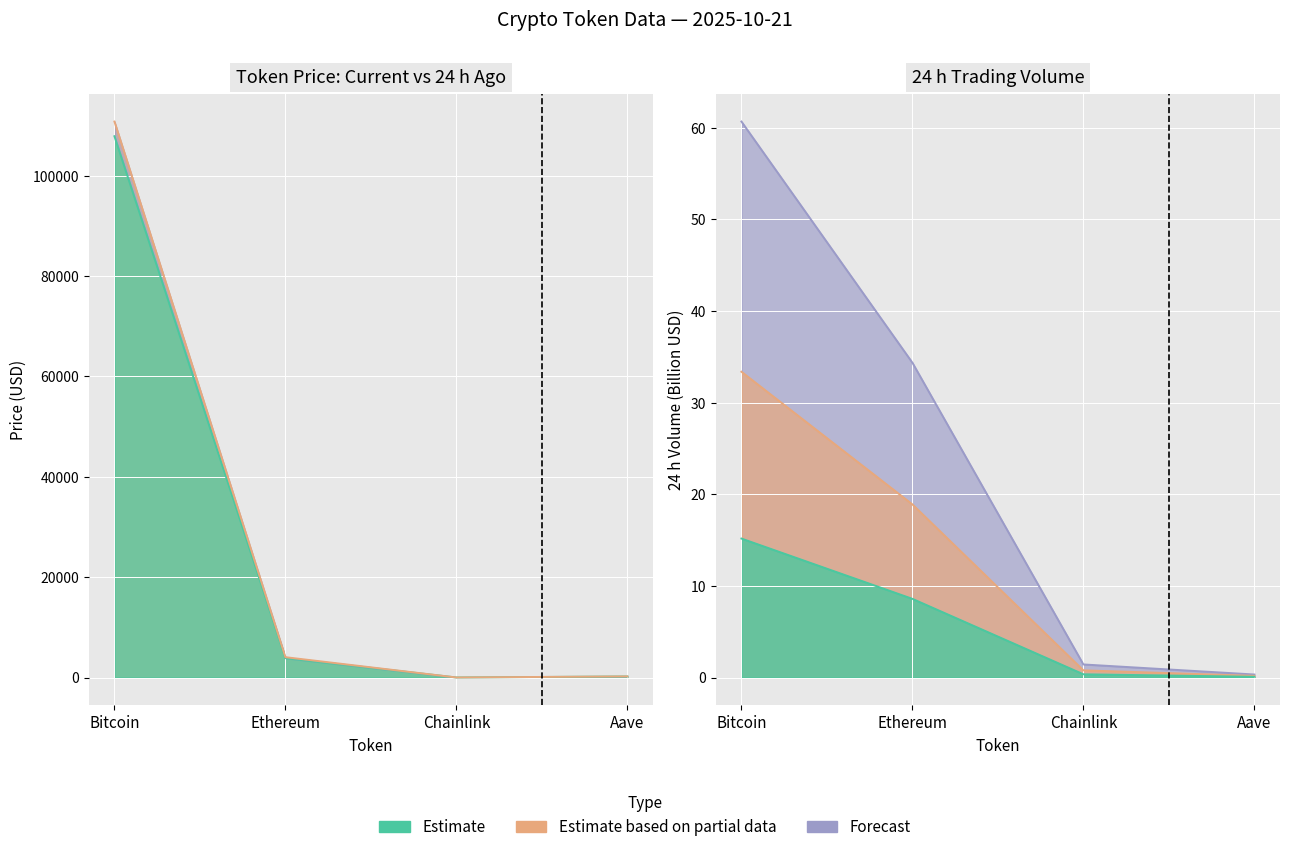

True or false: price has a value of 7.5 at Chainlink.

False